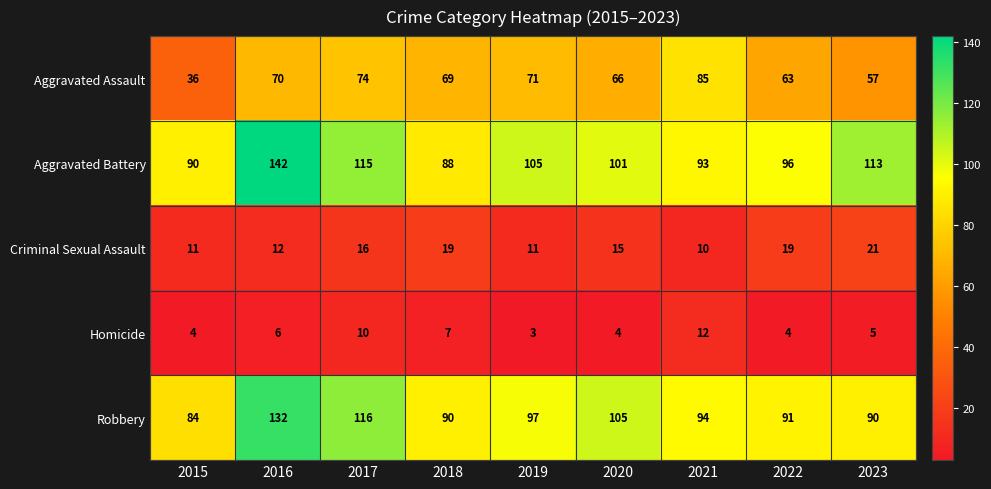

What is the difference between the maximum and minimum values in the Aggravated Assault series?

49